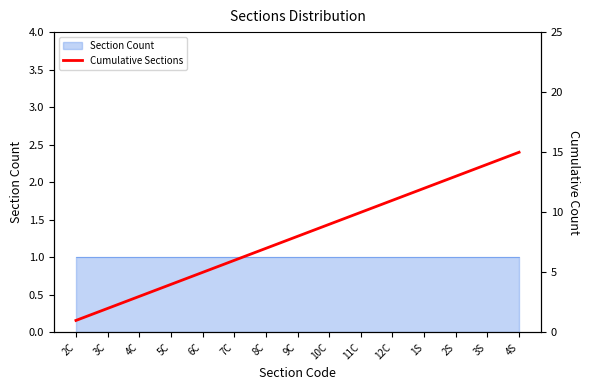

What is the label of the 9th point from the left?

10C